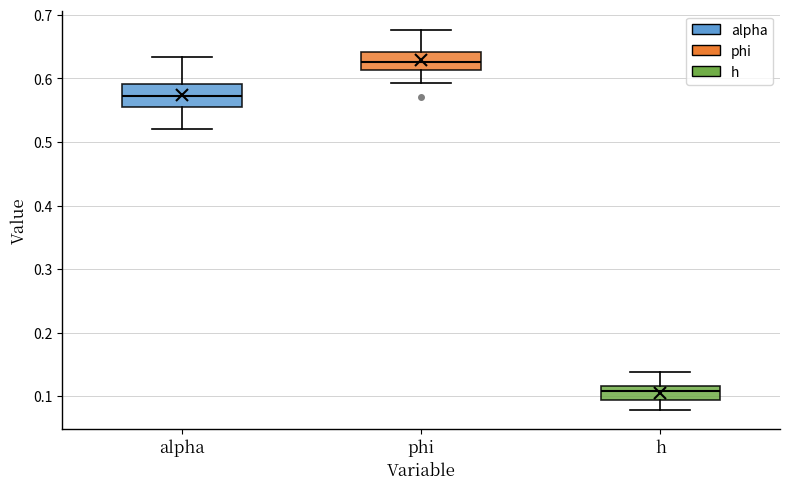

Where is the lower edge of the box for h on the y-axis? The values are not printed on the chart, so give them approximately, as read against the axis.

0.09